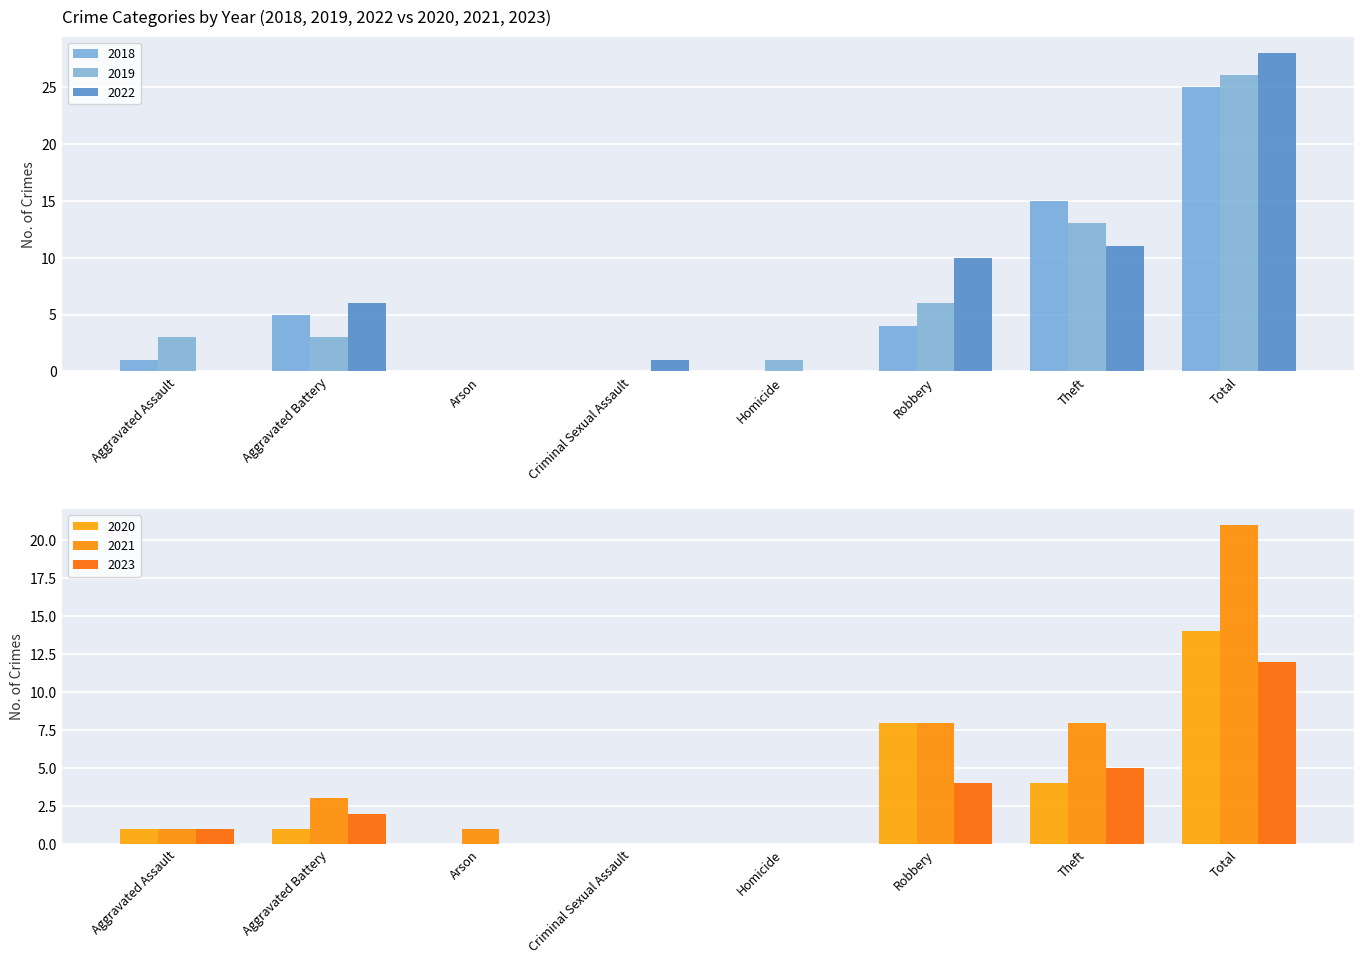

Is it true that 2021 equals 14 at Robbery?

False